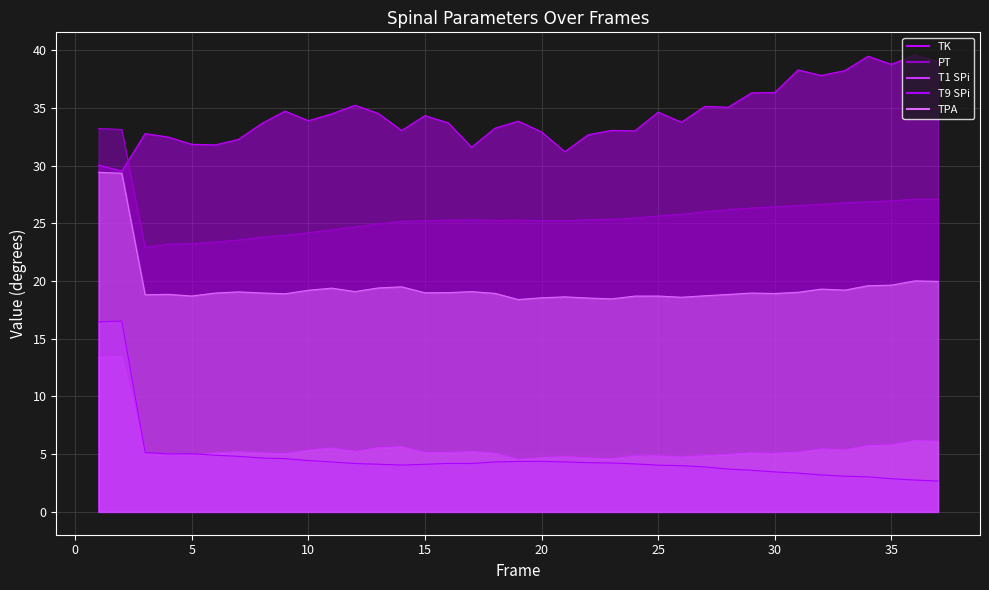

Where is T1 SPi nearest to the value 9?

36